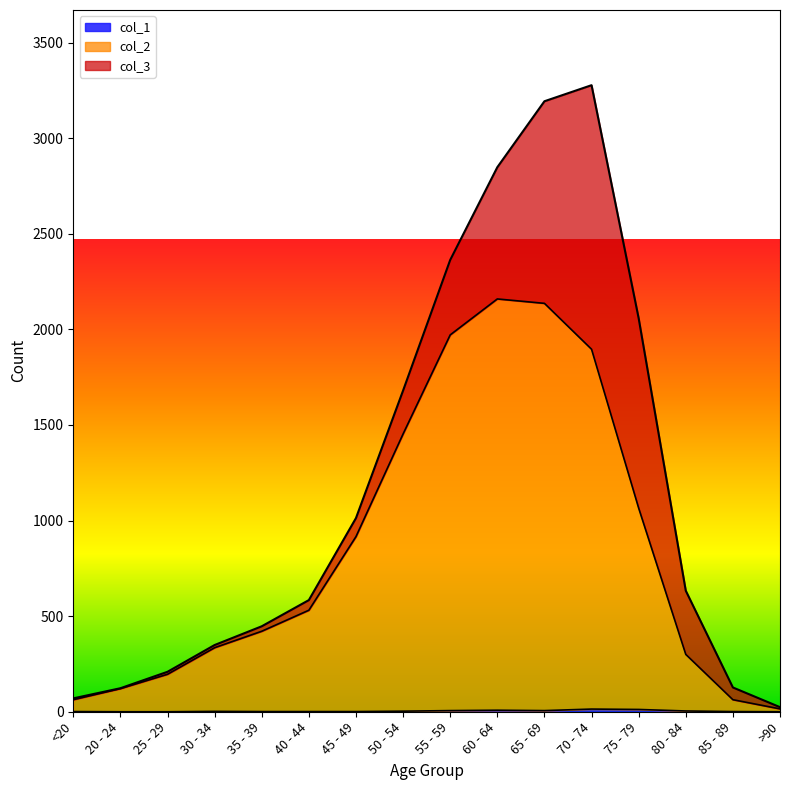

Which category has the highest value across all series?

60 - 64